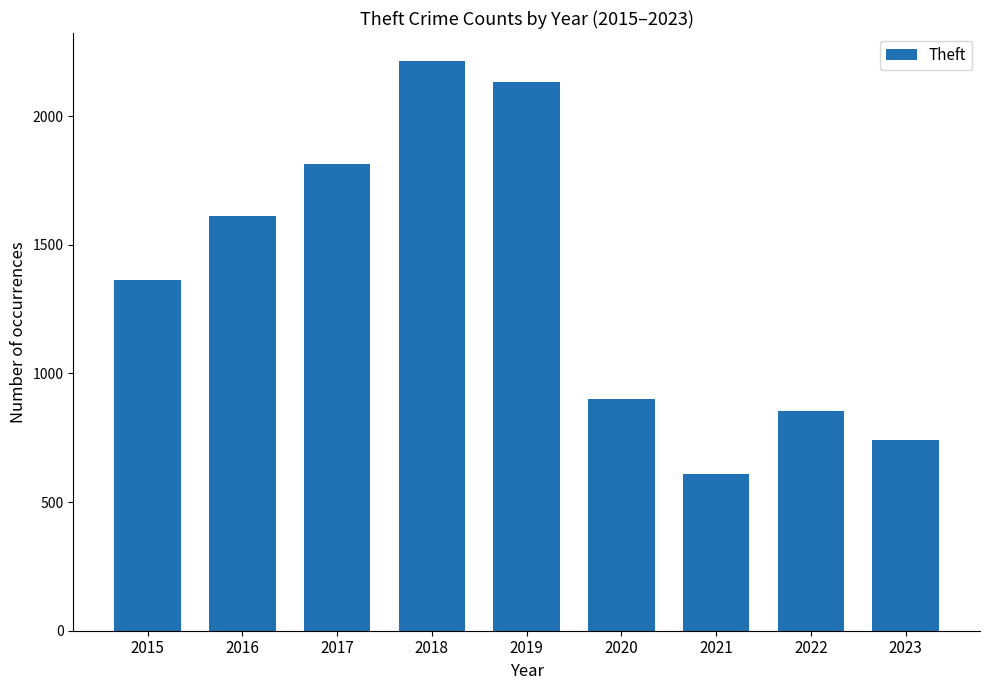

What is the value of the 7th bar from the left?

610